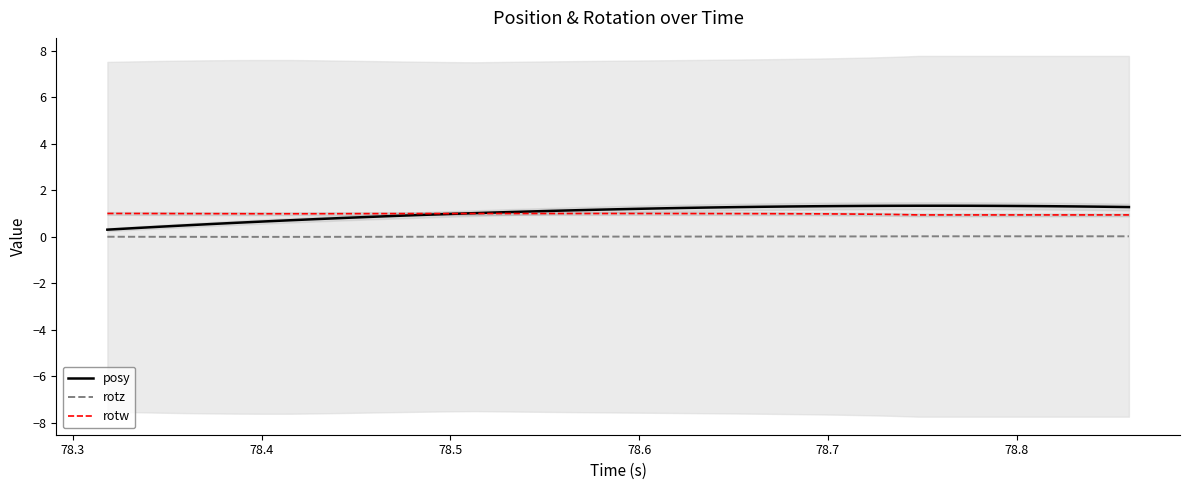

Rank the series by their maximum value, from lowest to highest.

rotz, rotw, posy